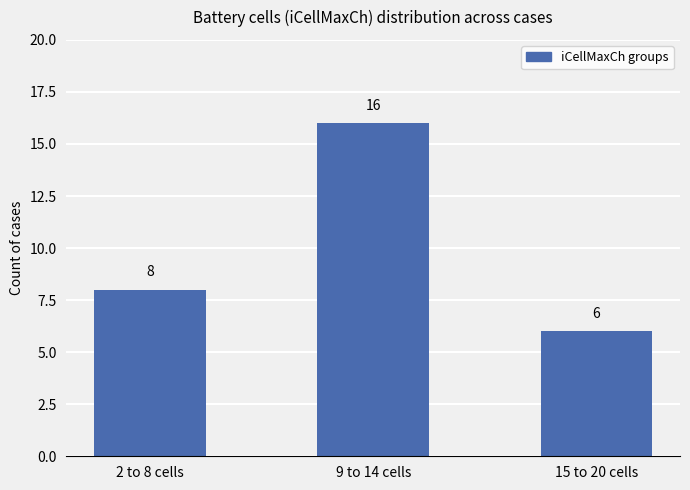

Does the chart contain stacked bars?

No